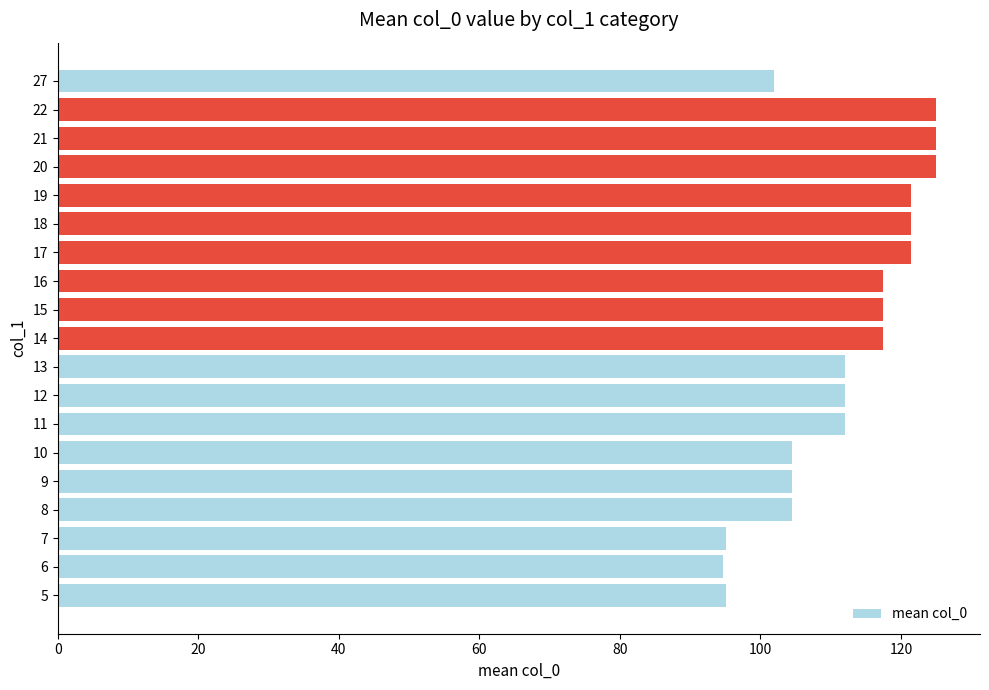

What is the sum of the values at 27 and 19?

223.5